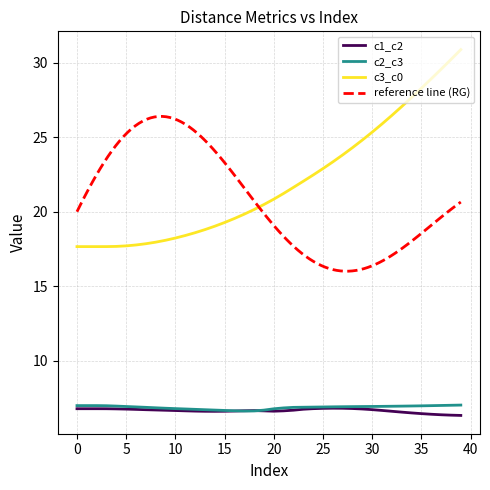

What is the value of the c1_c2 point at the 3rd from the left?

6.8